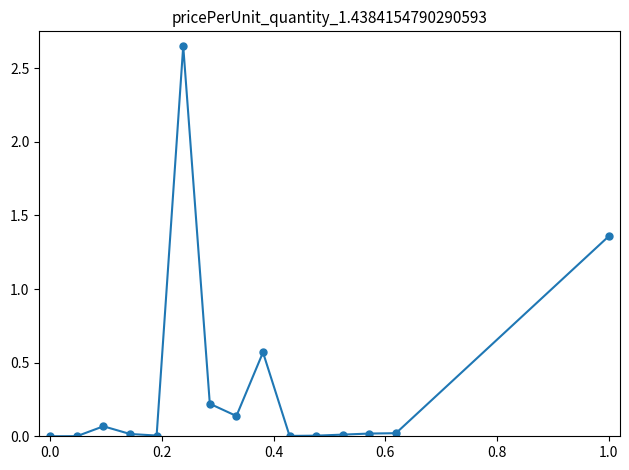

What is the average value?

0.3